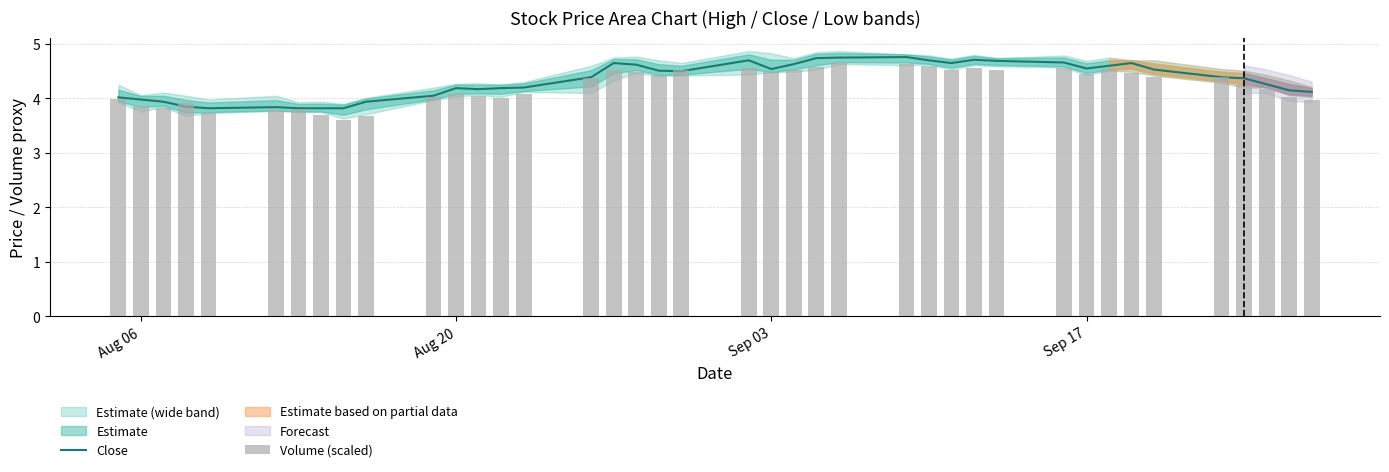

What is the sum of all Close values?

173.5